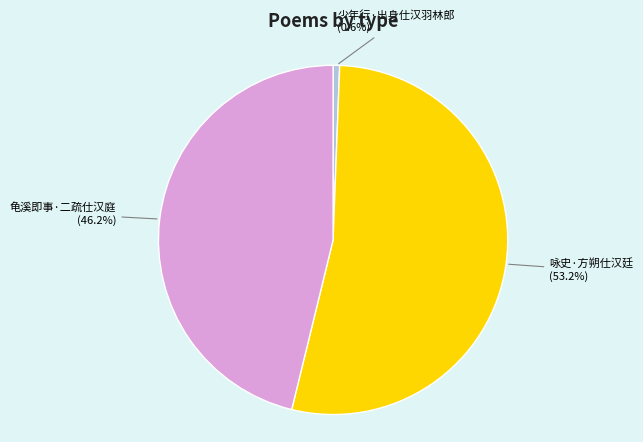

What percentage is the 龟溪即事·二疏仕汉庭 slice, to the nearest percent?

46%